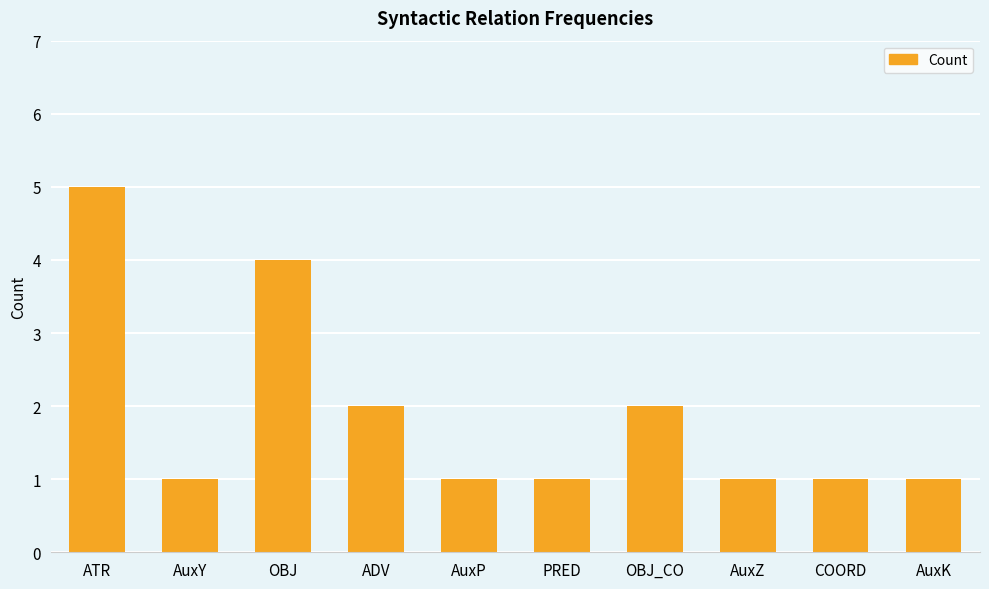

Which category has the highest value across all series?

ATR